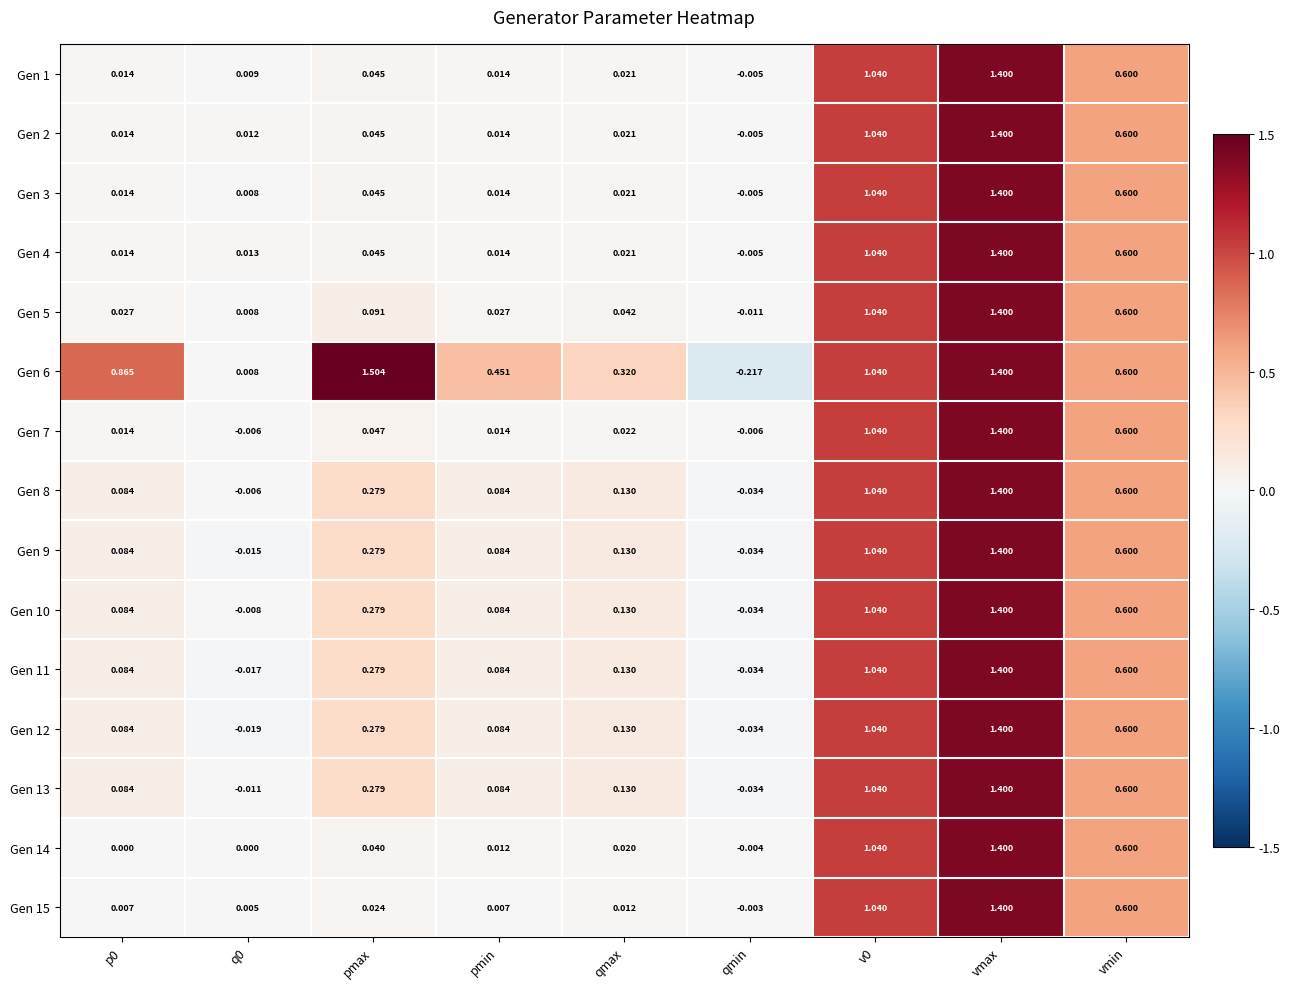

At which category is the sum across all series the highest?

vmax